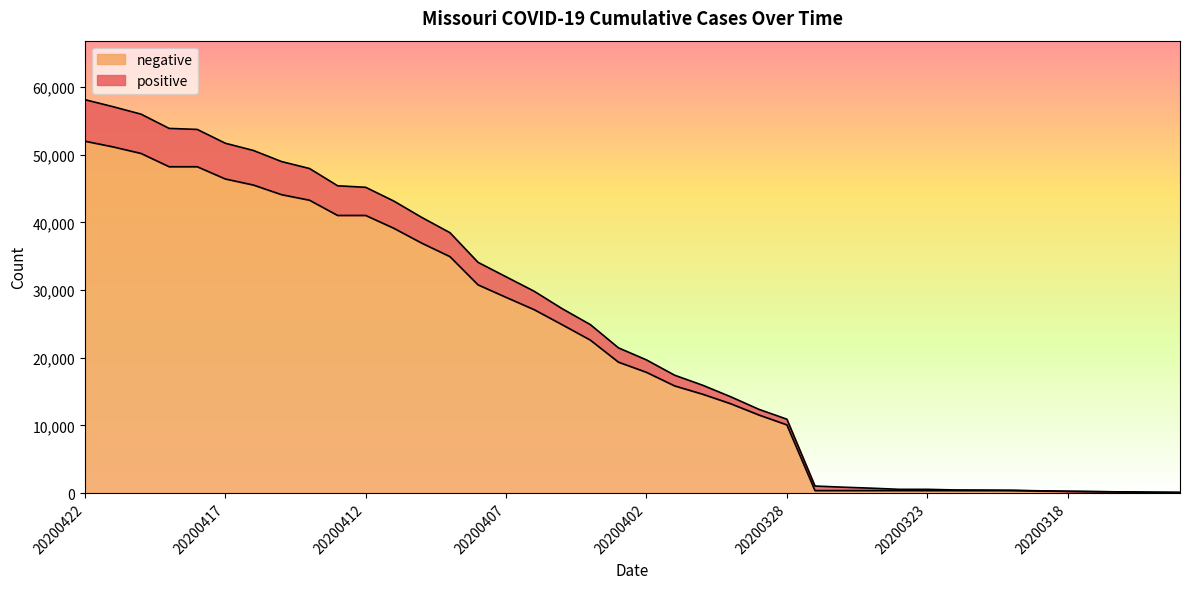

The negative series shows 4954 at 20200402. True or false?

False